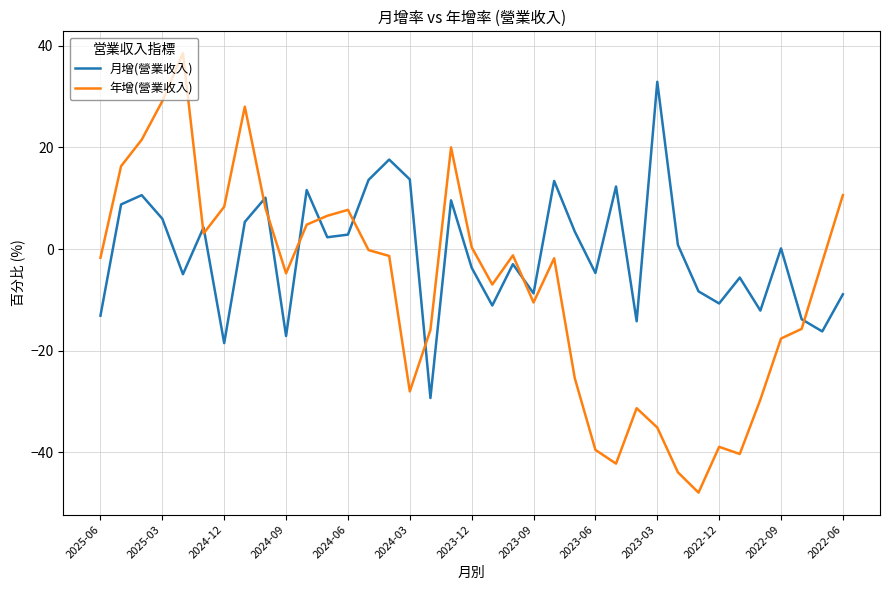

Which series has the largest range (max minus min)?

年增(營業收入)